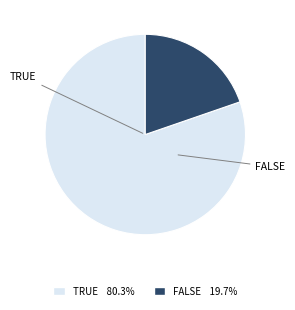

Does any single category account for the majority?

Yes